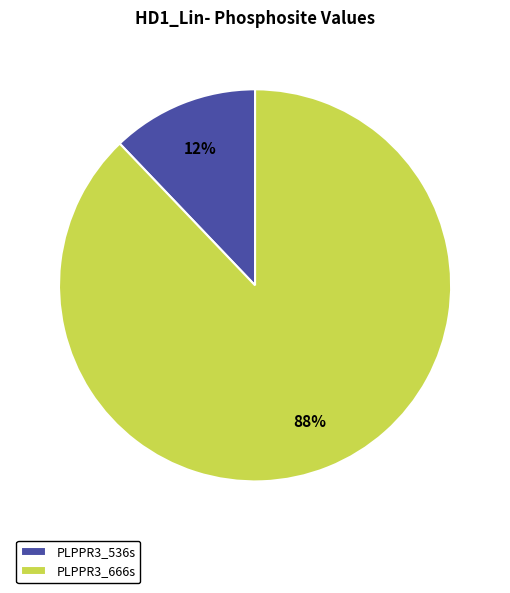

Is the sum of PLPPR3_536s and PLPPR3_666s greater than half?

Yes